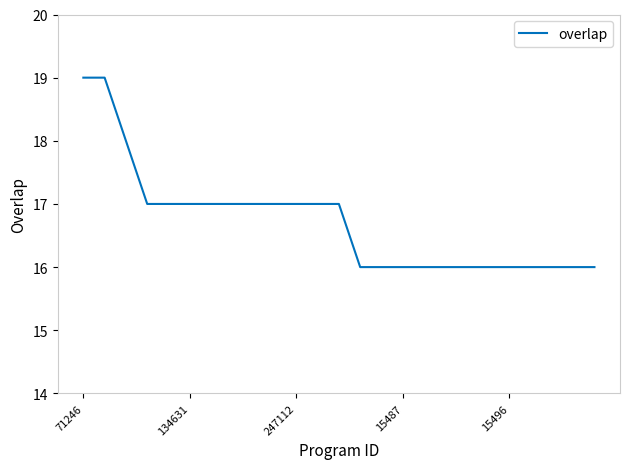

What is the smallest value displayed?

16